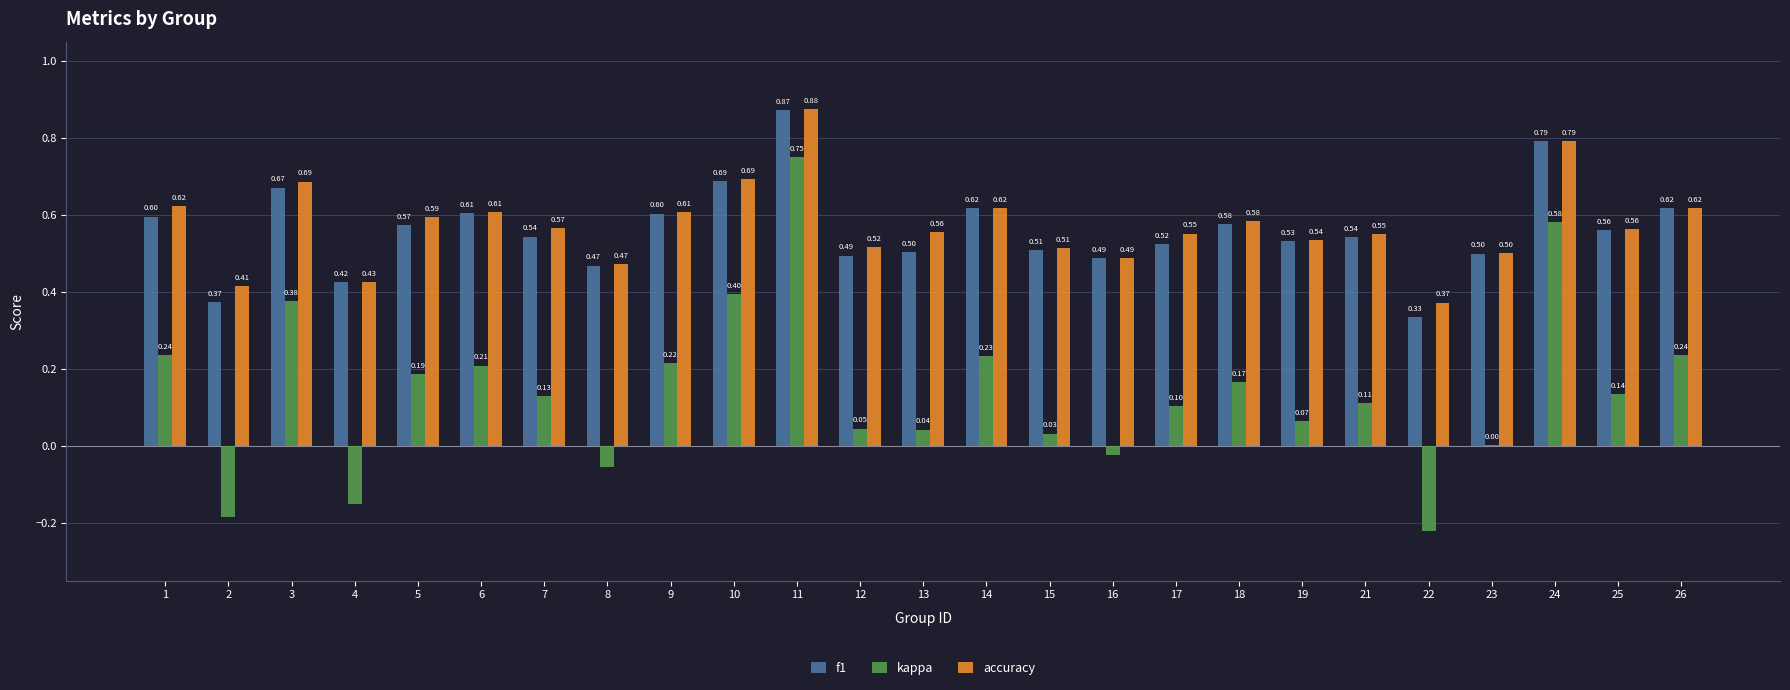

At which label is kappa closest to 0?

23